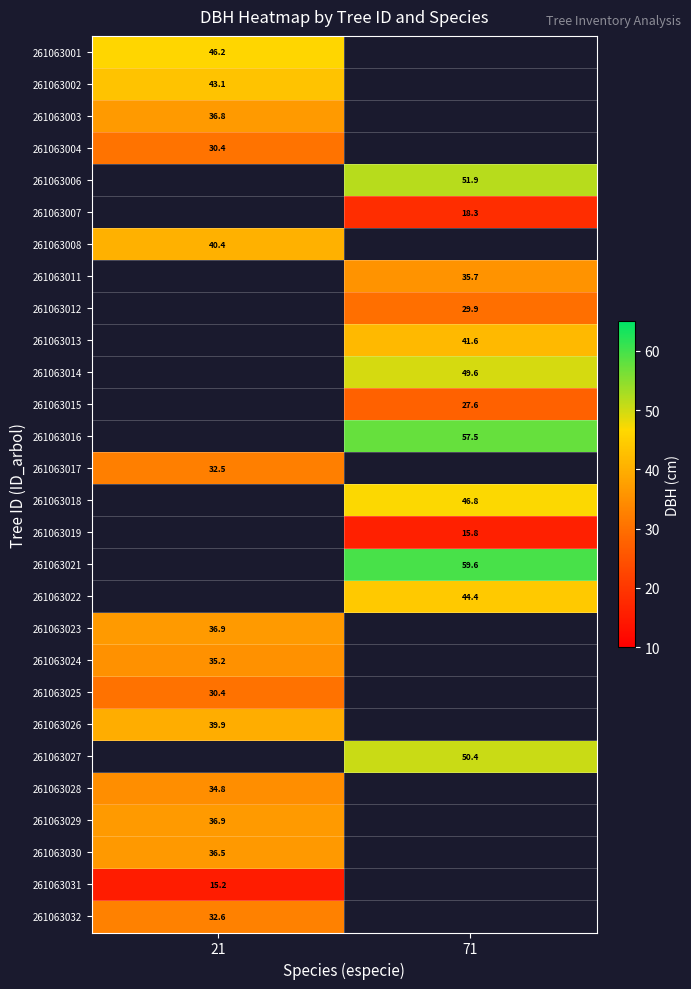

What is the minimum value shown in the chart?

15.2